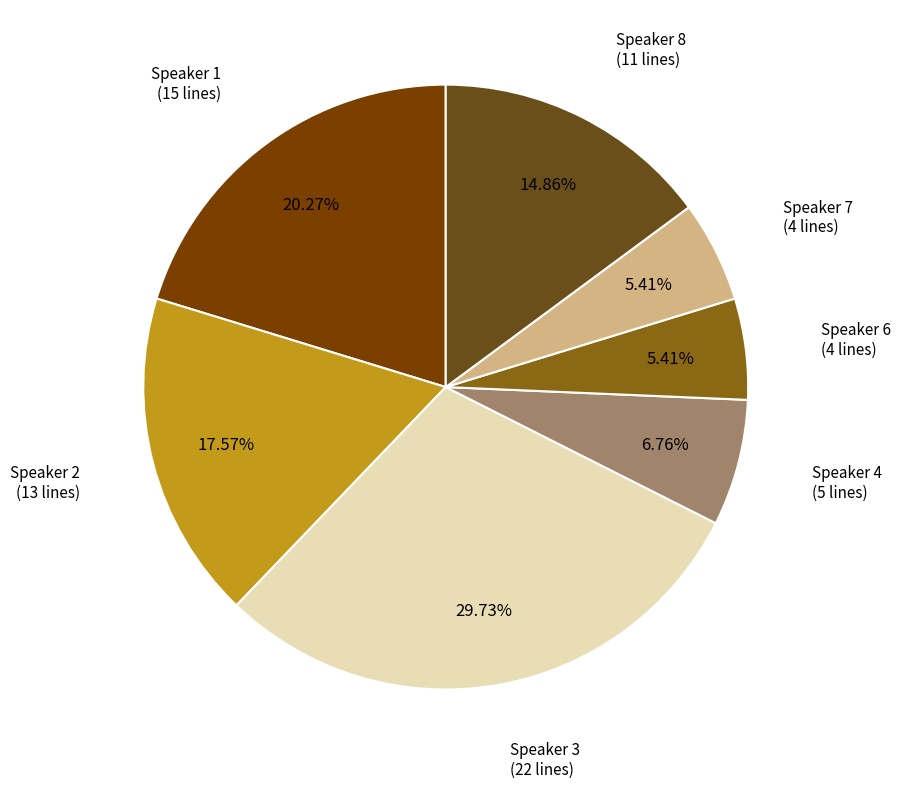

Is there any slice that represents more than half of the pie?

No